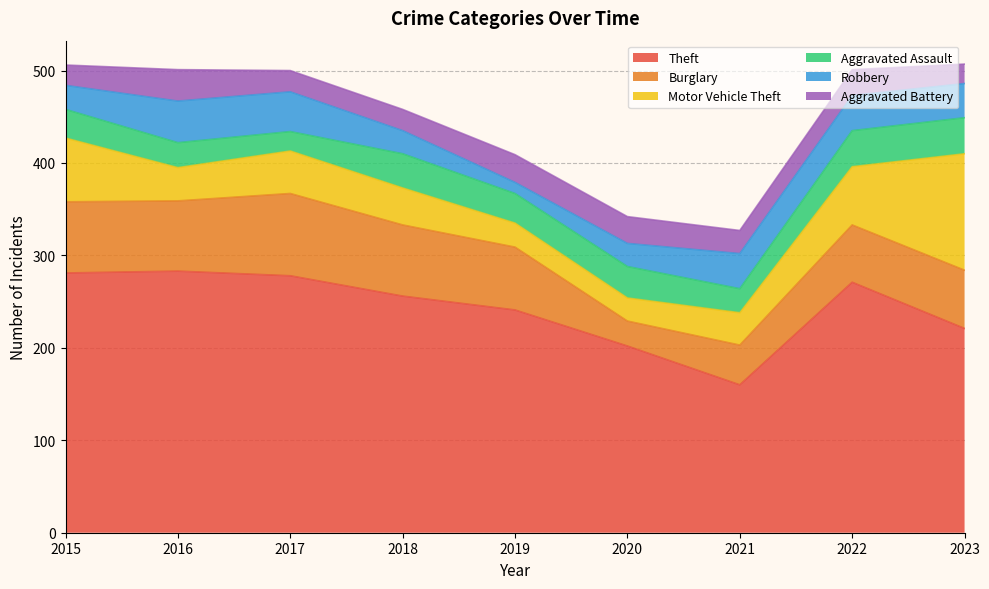

What is the maximum value shown in the chart?

283